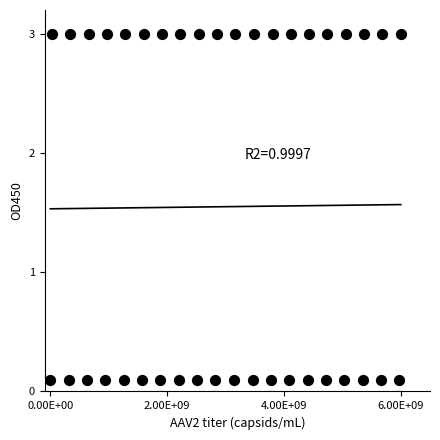

What is the range of Y values (max minus min)?

2.9